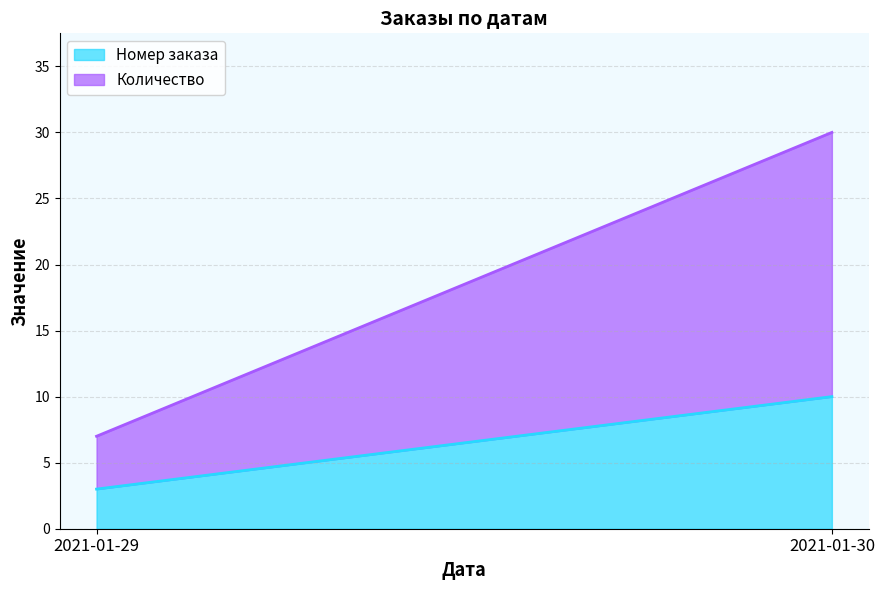

Reading right to left, transcribe all the data shown in this chart.

Номер заказа: 2021-01-30=10	2021-01-29=3
Количество: 2021-01-30=20	2021-01-29=4